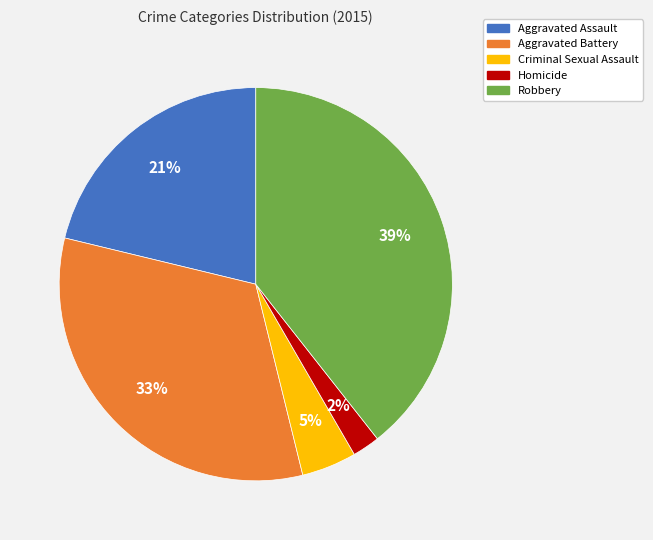

To the nearest percent, what portion does Aggravated Battery represent?

33%